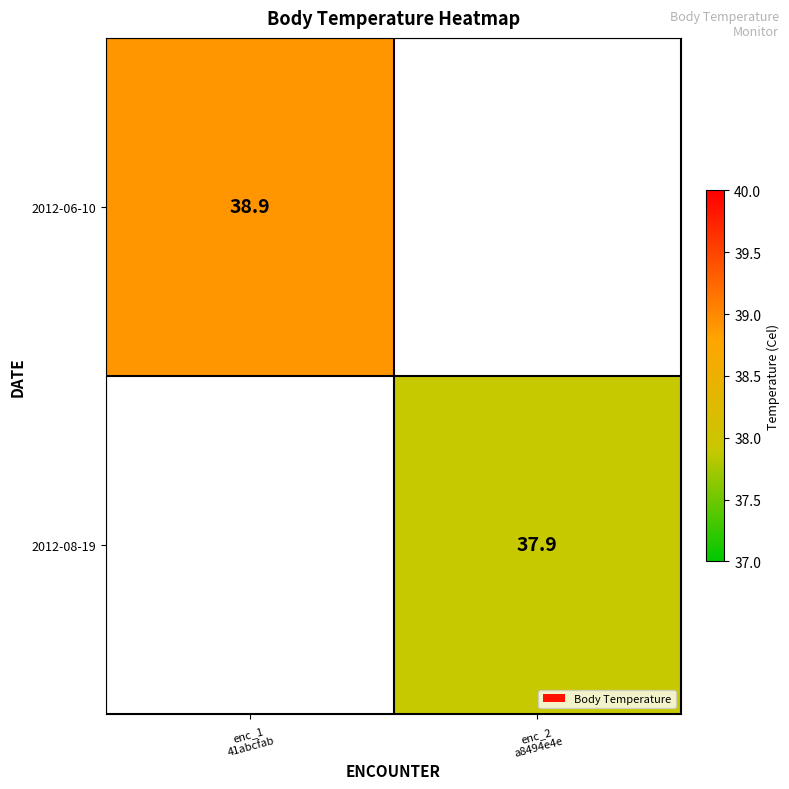

Where does the 2012-08-19 series first go above 37?

enc_2 a8494e4e